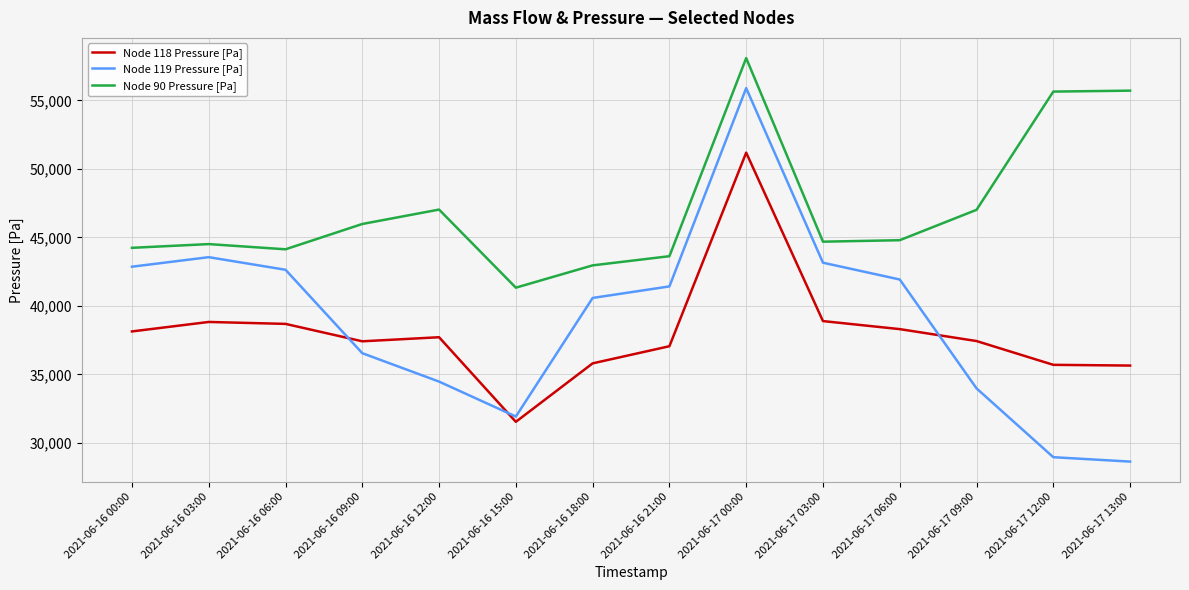

Which series changed the most between 2021-06-16 15:00 and 2021-06-17 12:00?

Node 90 Pressure [Pa]